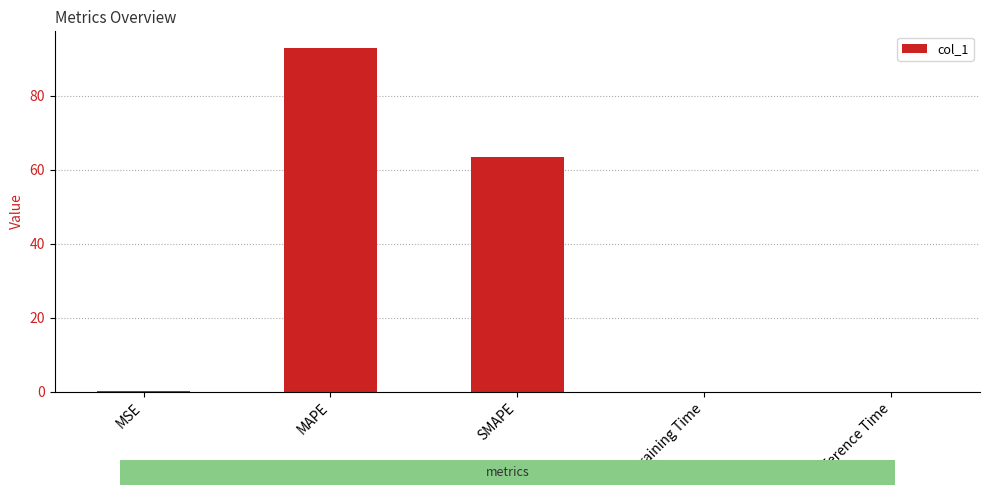

True or false: the data shows 92.8 at MAPE.

True